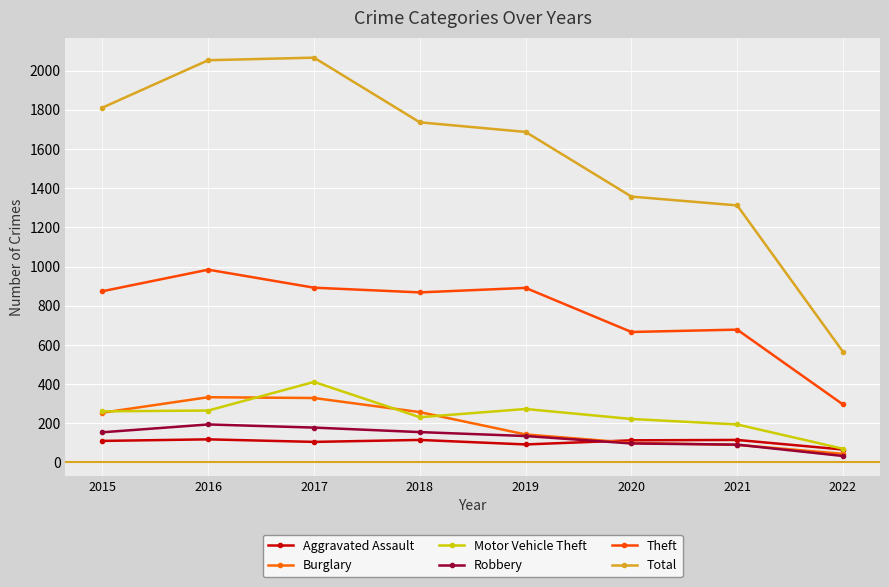

What is the value of the Burglary point at the 4th from the left?

257